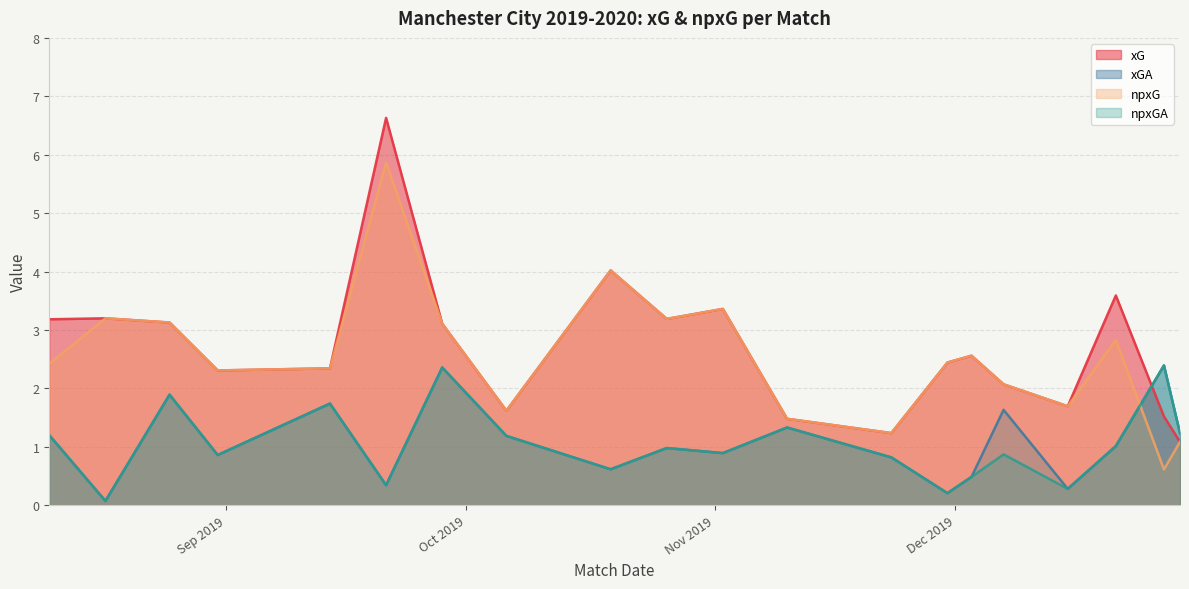

Is the value of npxGA at 2019-12-21 greater than the value of xG at 2019-11-30?

No